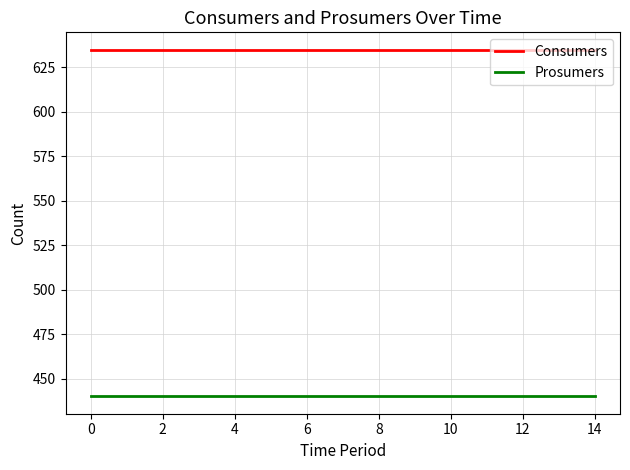

List the series in order of their peak value, lowest first.

Prosumers, Consumers